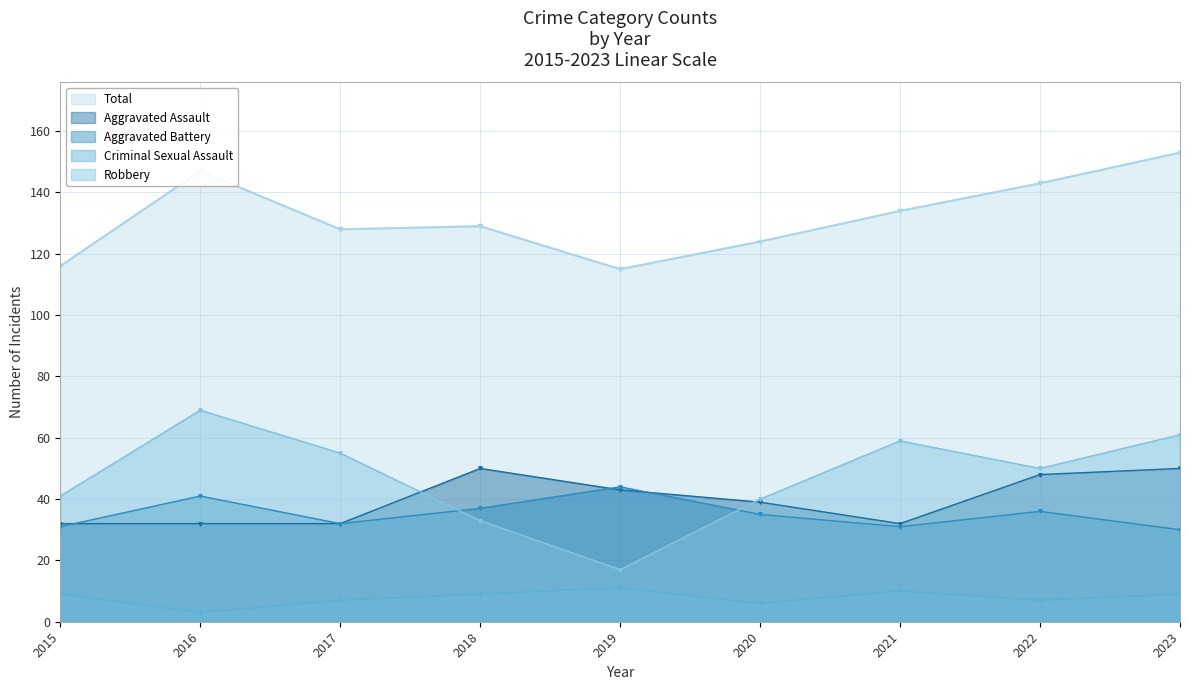

Which label corresponds to the largest value in the chart?

2023